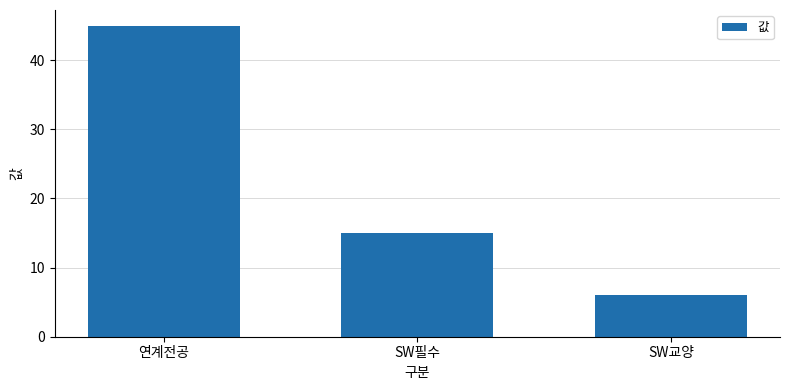

What is the minimum value shown in the chart?

6